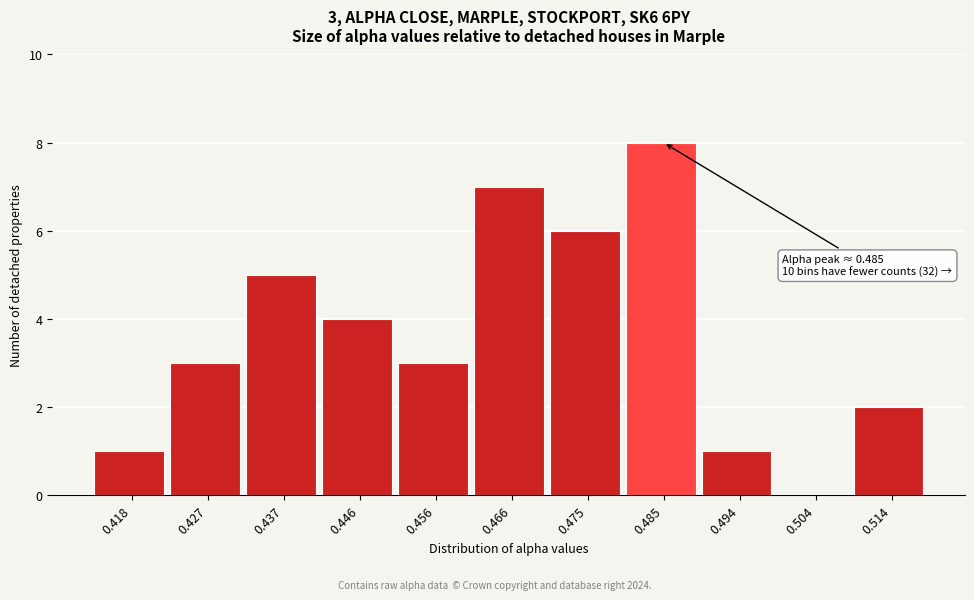

Which range on the x-axis has the tallest bar?

0.480 to 0.490